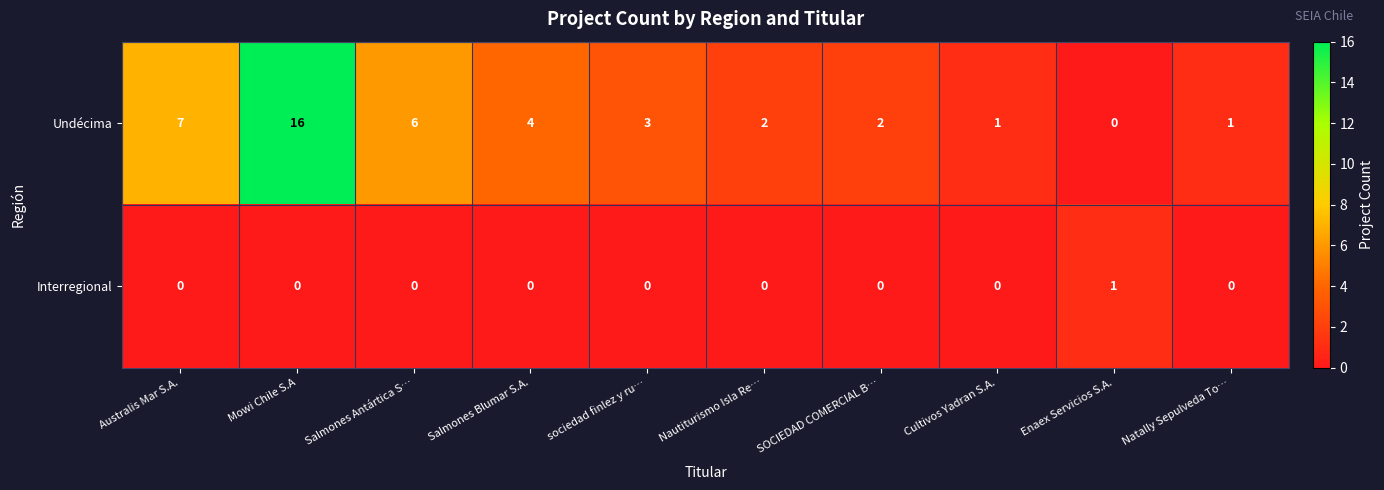

Which series changed the most between Salmones Blumar S.A. and Cultivos Yadran S.A.?

Undécima